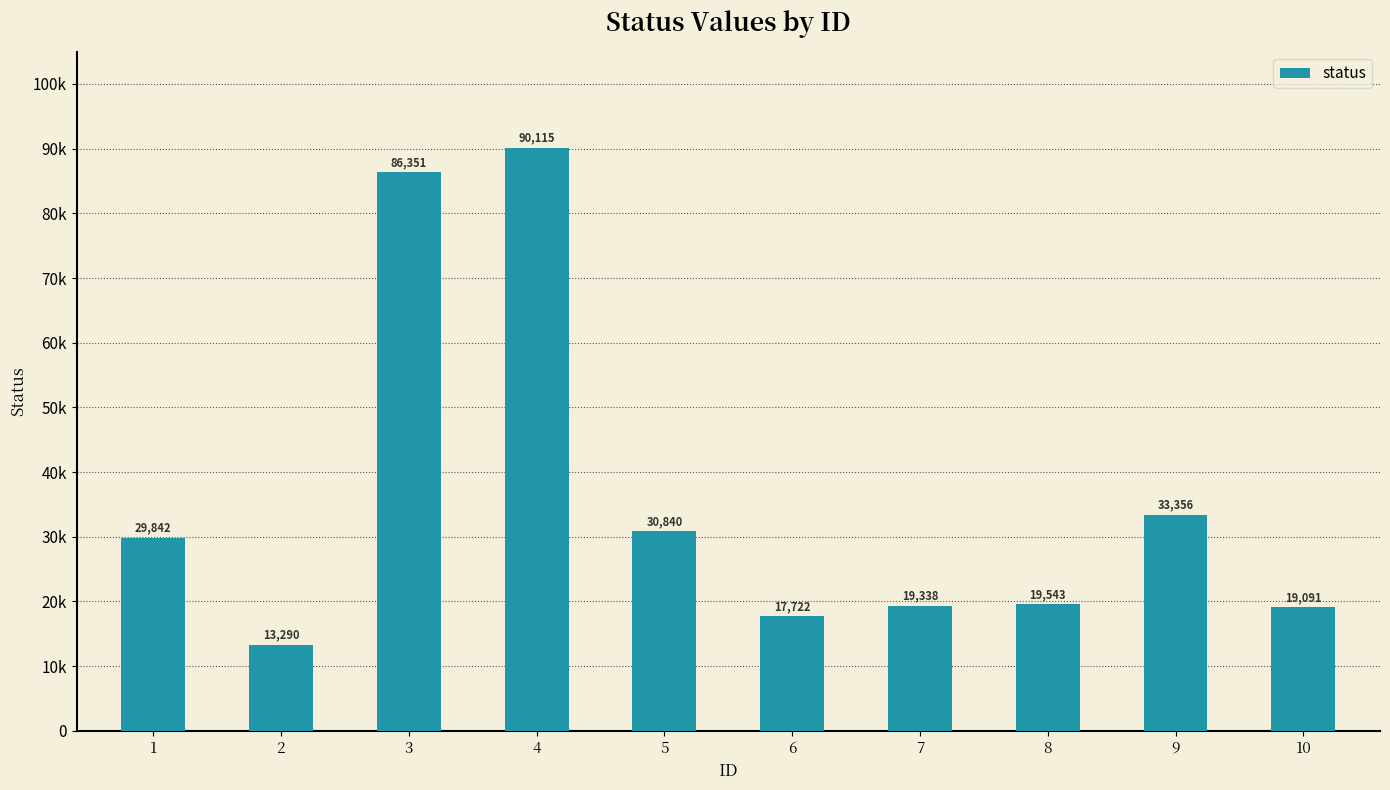

Reading left to right, transcribe all the data shown in this chart.

1=29842	2=13290	3=86351	4=90115	5=30840	6=17722	7=19338	8=19543	9=33356	10=19091